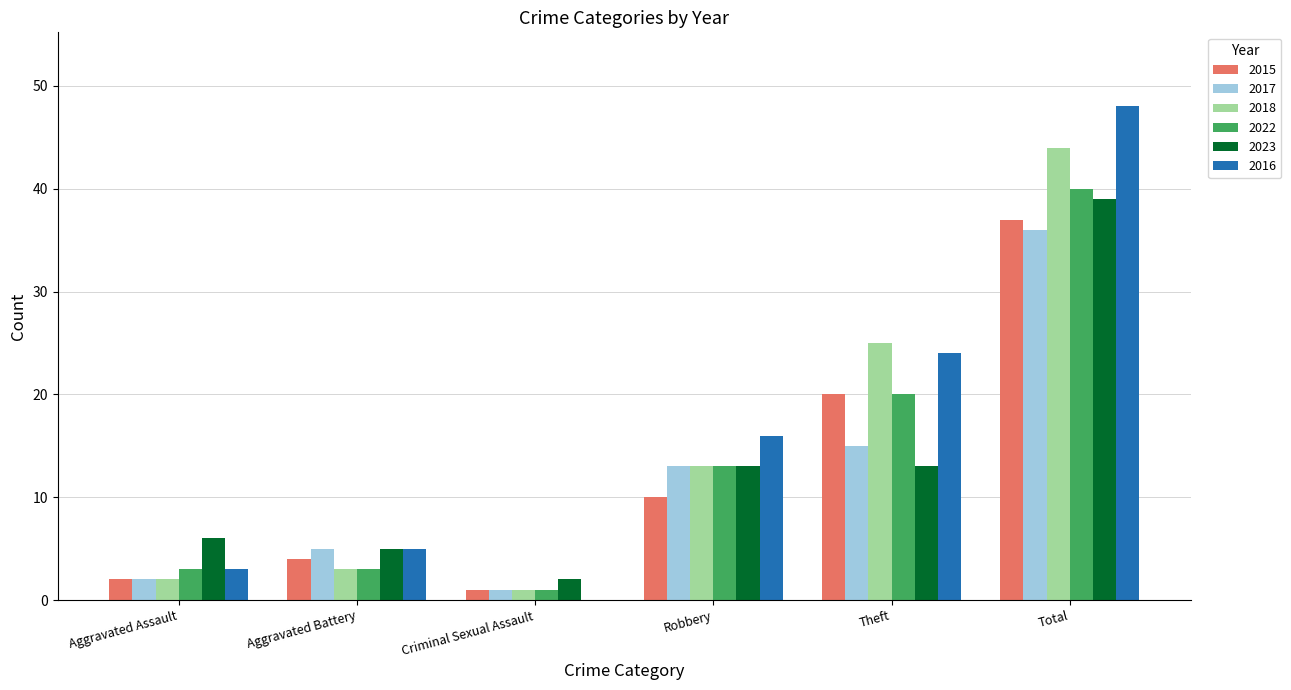

What is the sum of all 2017 values?

72